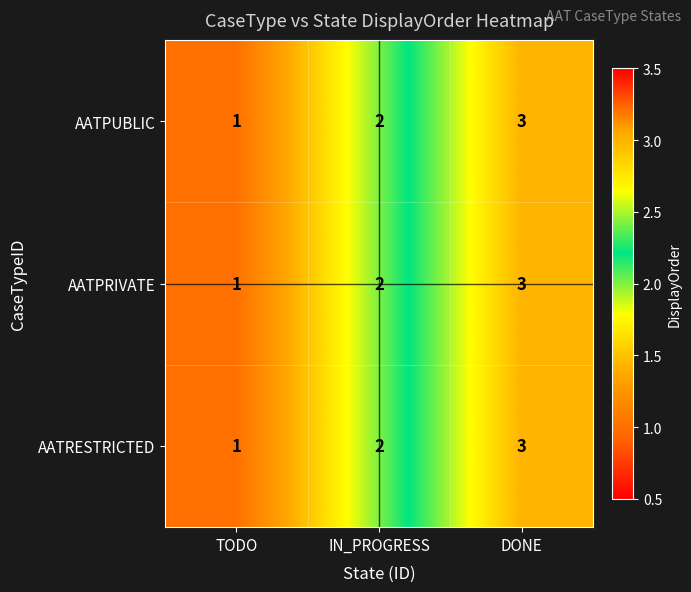

At which category is the sum across all series the highest?

DONE